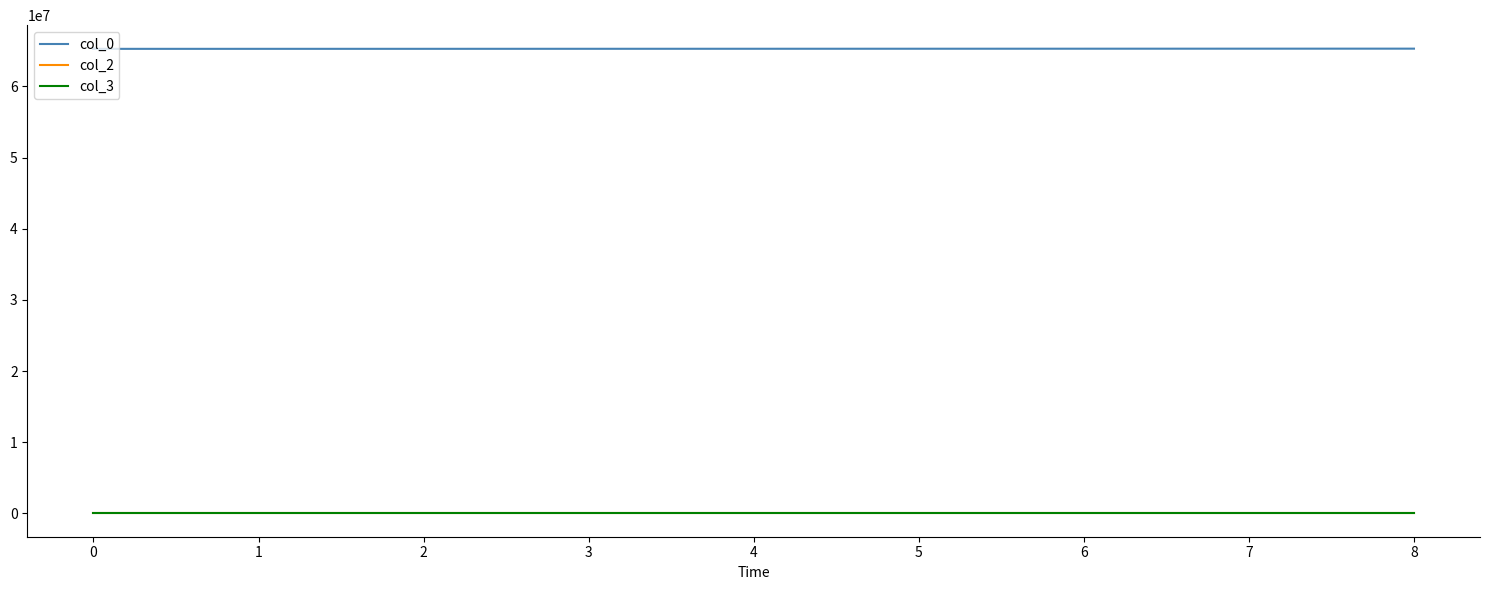

True or false: col_3 and col_2 intersect in this chart.

False